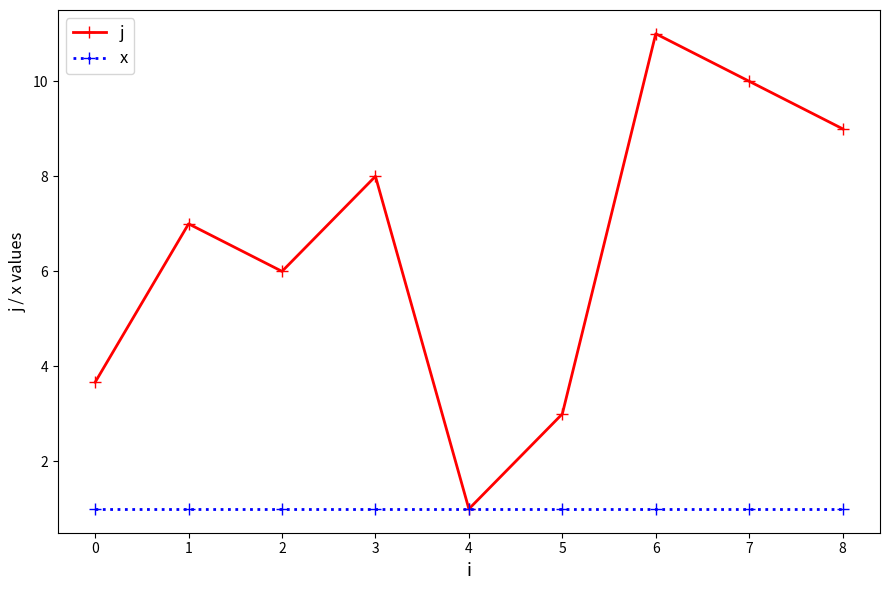

Which series changed the most between 2 and 5?

j